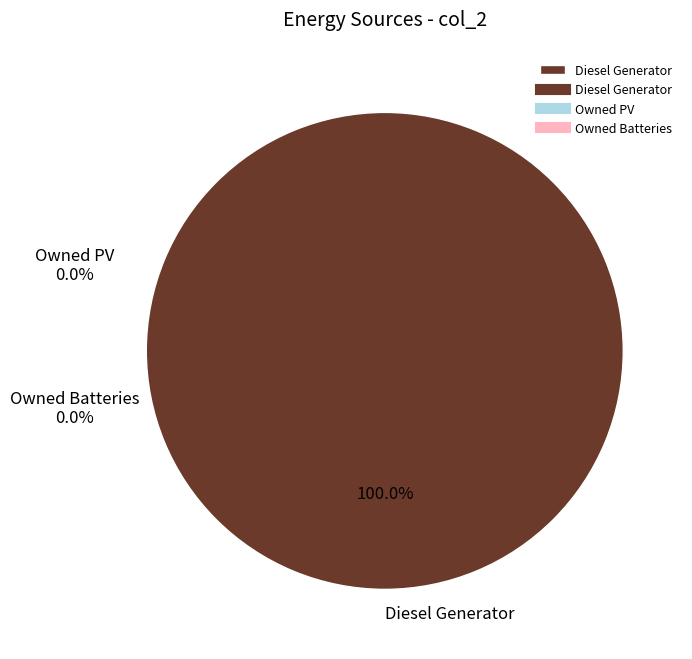

Does any single category account for the majority?

Yes